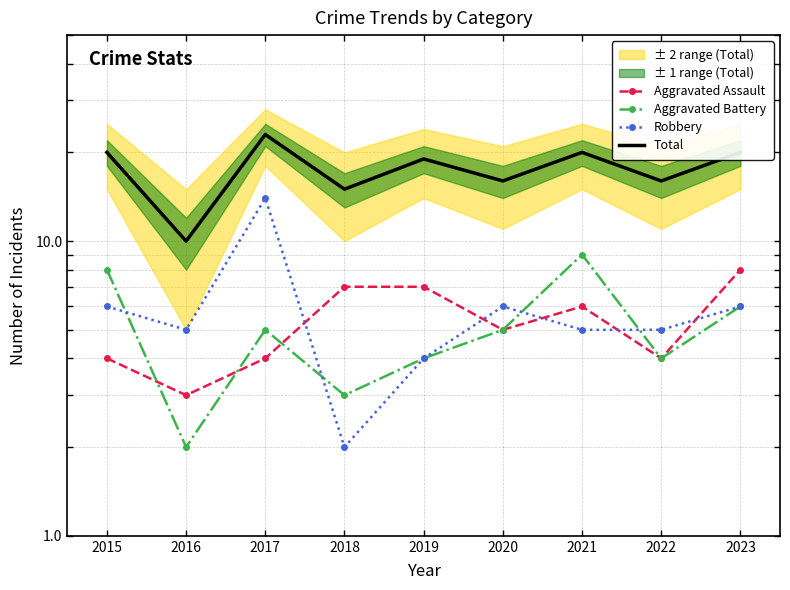

How many lines are shown in the chart?

4